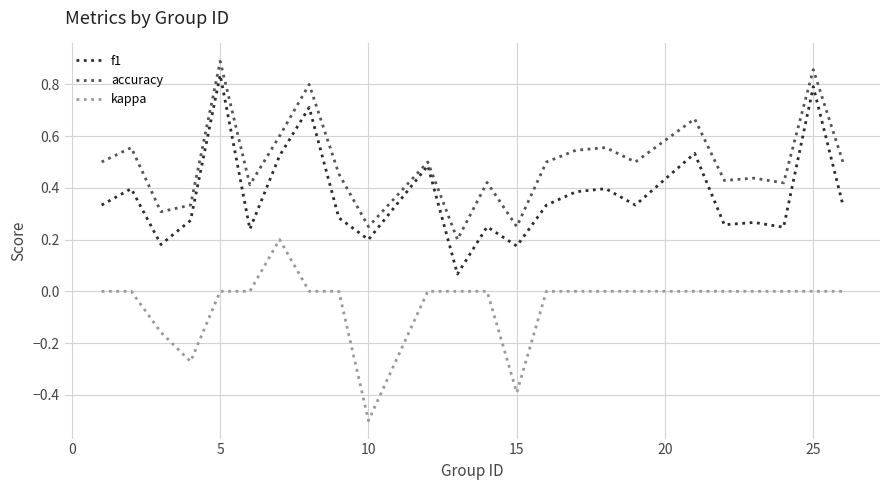

What are all the series names shown in the legend?

f1, accuracy, kappa